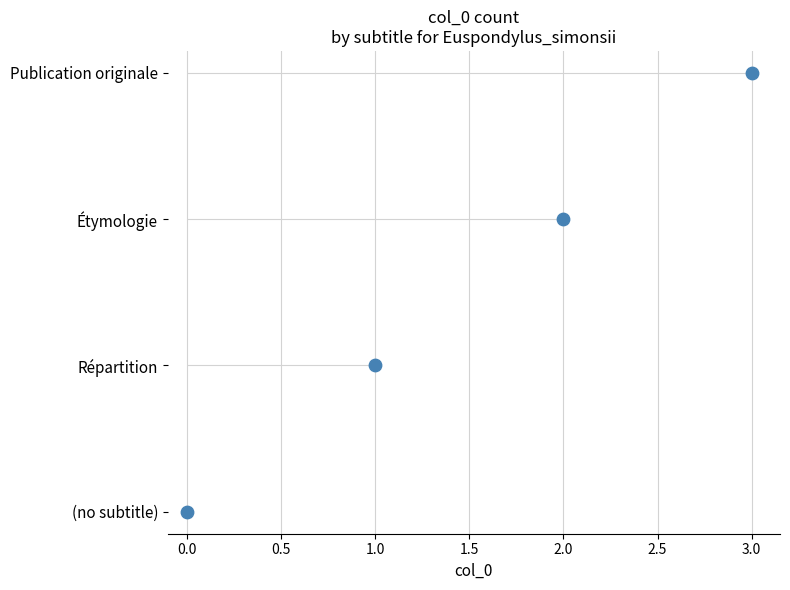

Between 3.0 and 1.0, which is larger?

3.0